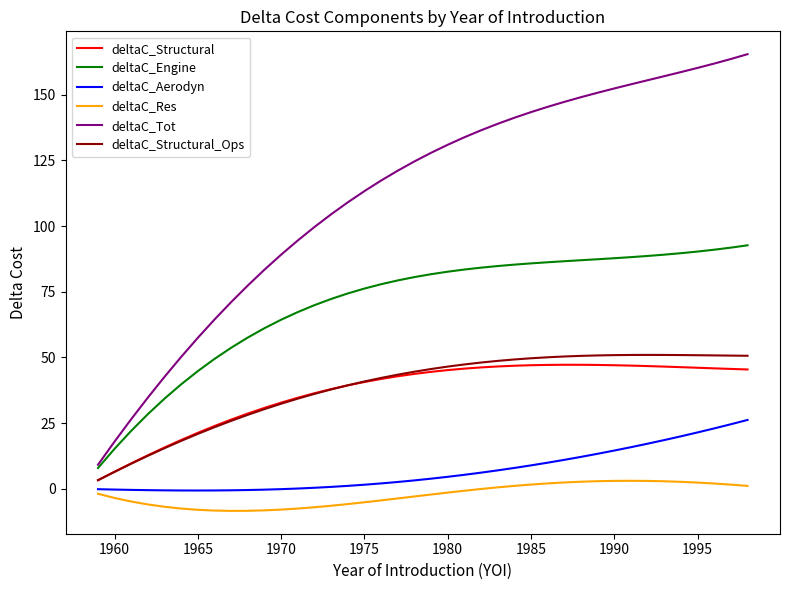

What is the sum of all deltaC_Tot values?

4483.1